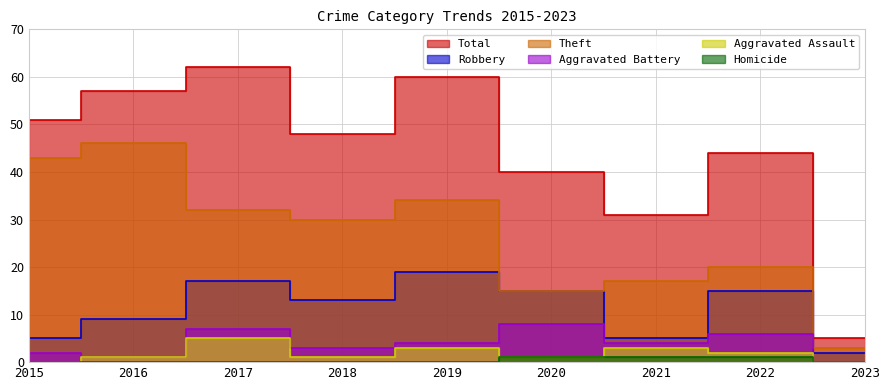

The Robbery series shows 9 at 2016. True or false?

True